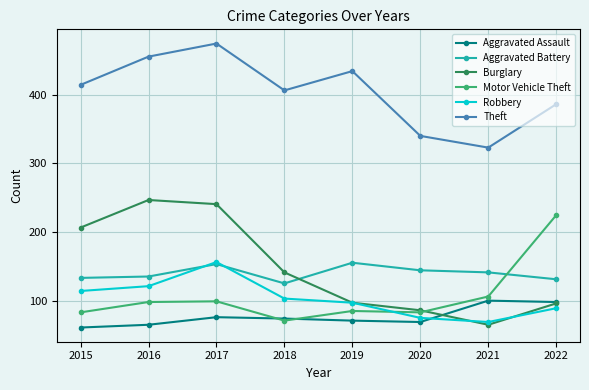

The Theft series shows 323 at 2021. True or false?

True